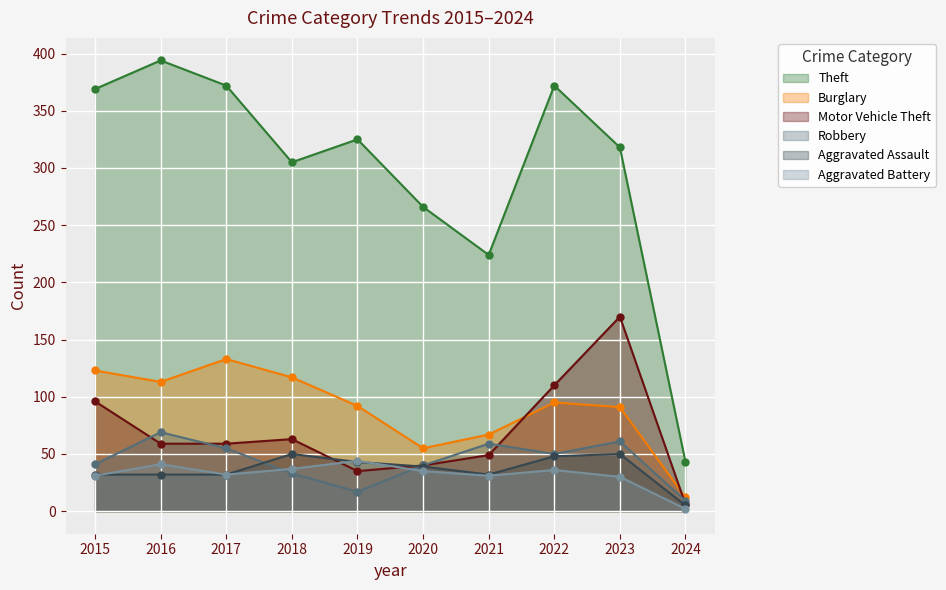

True or false: Theft and Motor Vehicle Theft intersect in this chart.

False